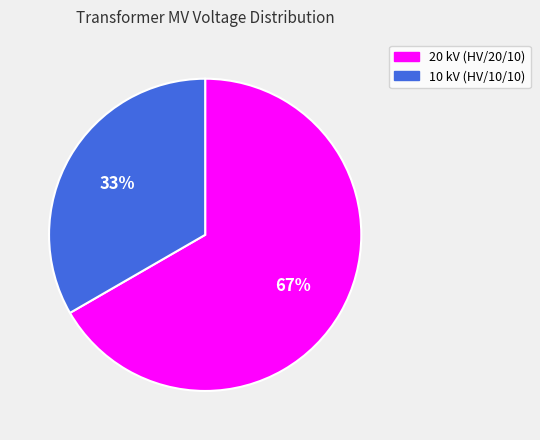

Is it true that 10 kV (HV/10/10) is 33% of the pie?

True